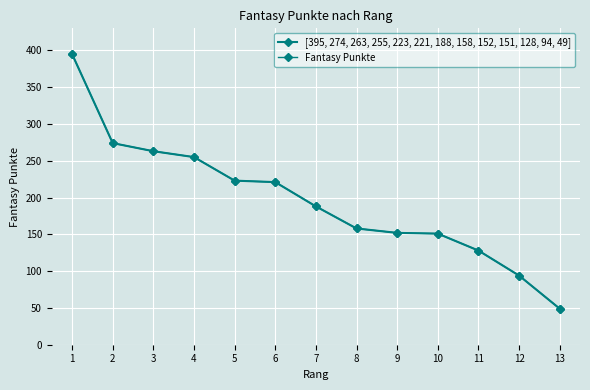

Does the chart have visible grid lines?

Yes